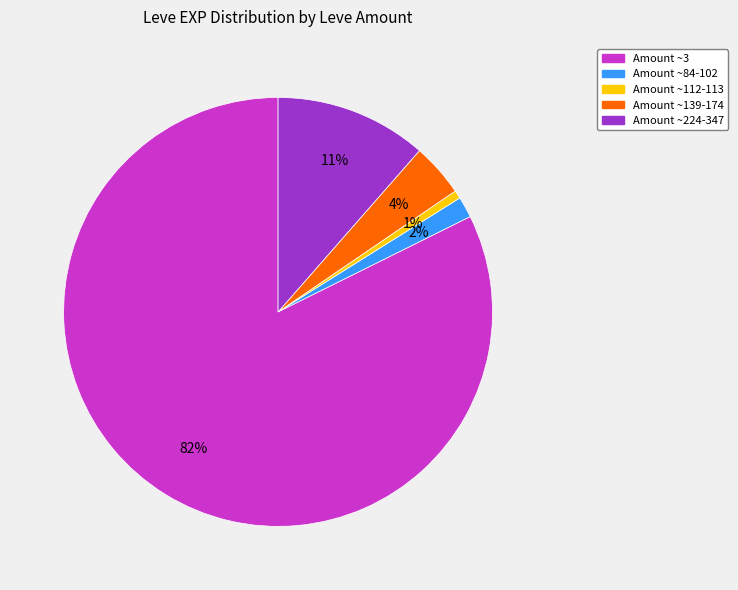

True or false: Amount ~112-113 accounts for 11% of the total.

False